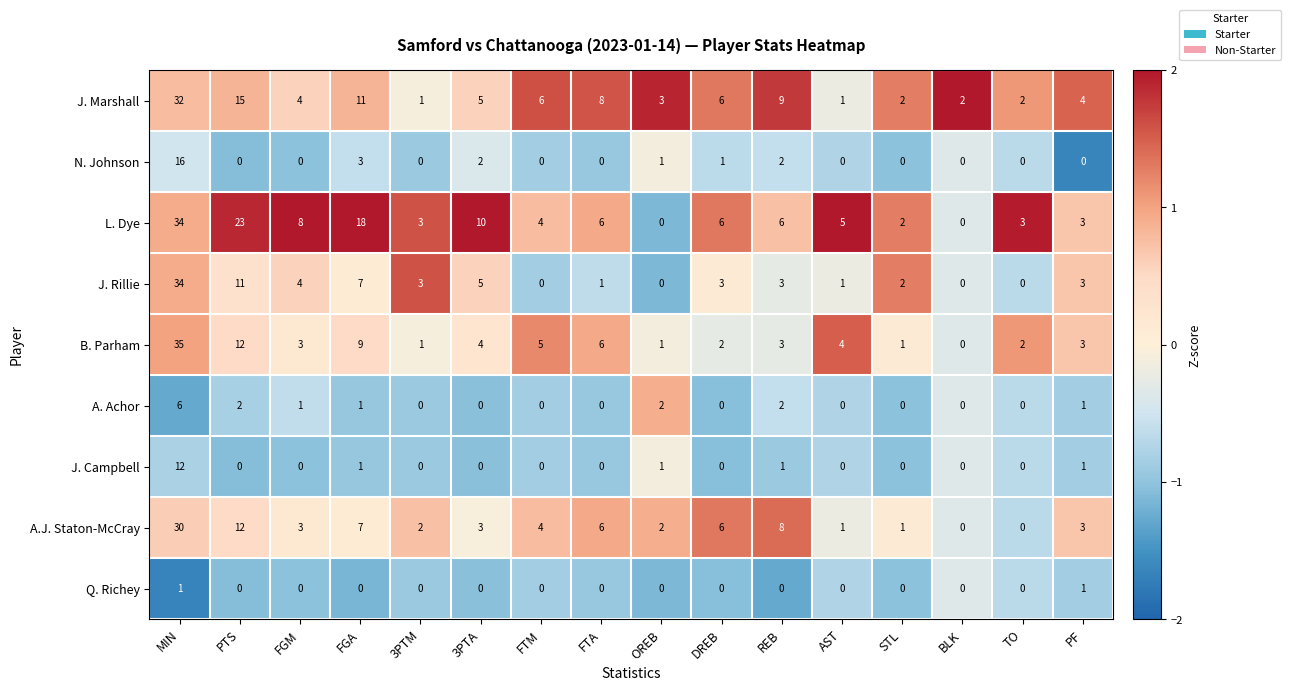

Which category has the lowest value in the B. Parham series?

BLK